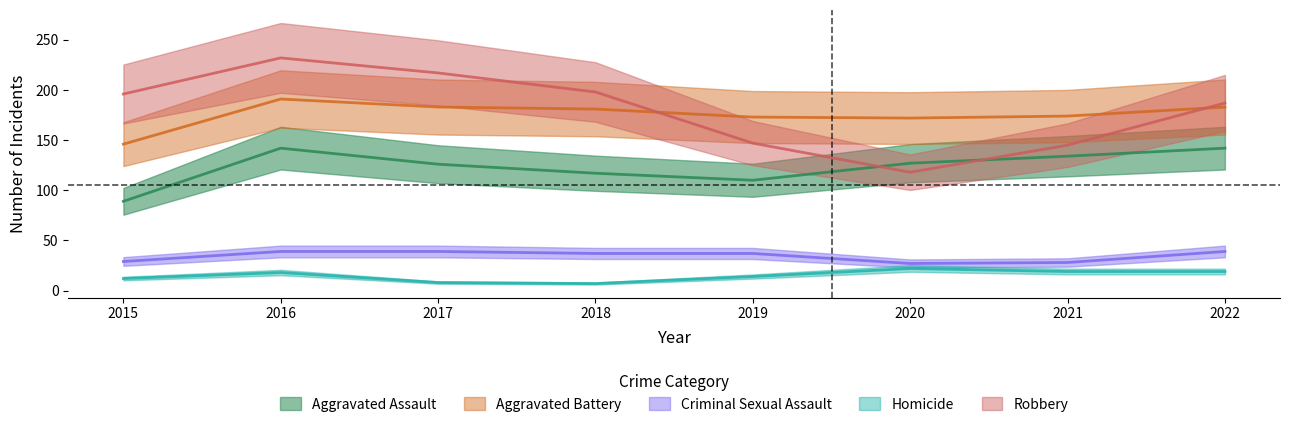

List the labels in order of Homicide value, largest first.

2020, 2021, 2022, 2016, 2019, 2015, 2017, 2018